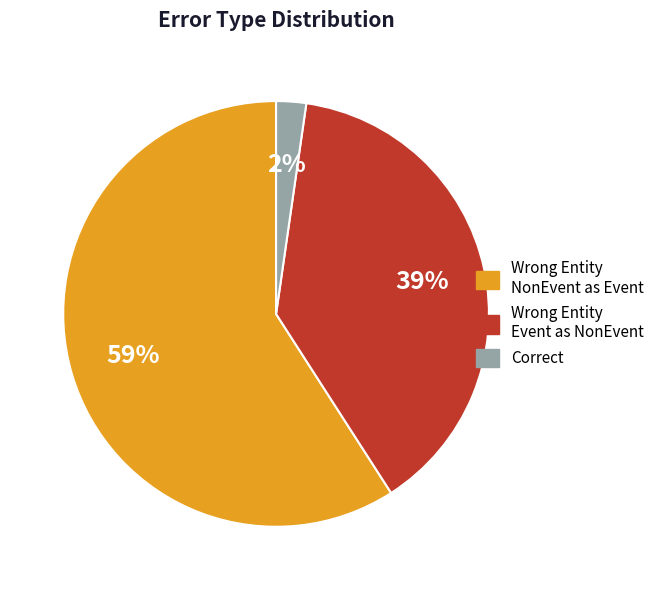

How many segments does this pie chart have?

3